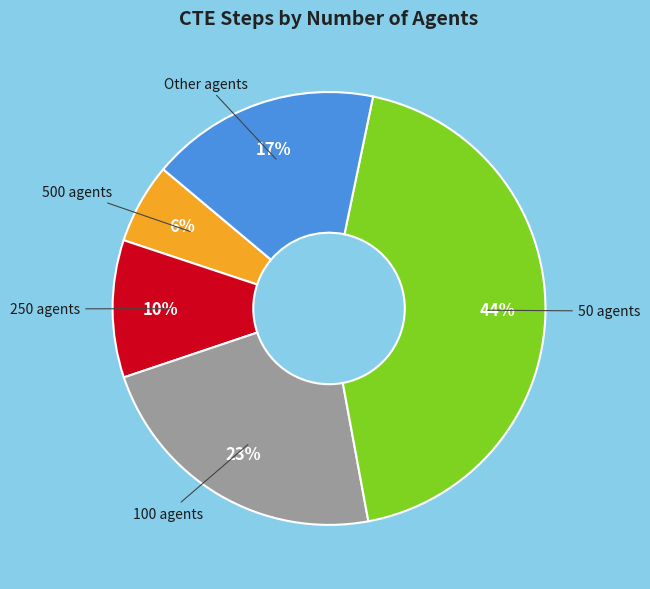

To the nearest percent, what percentage of the pie is 50 agents?

44%